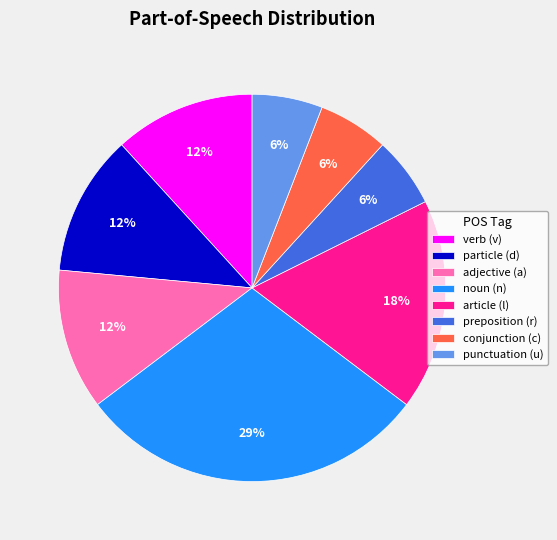

Which has a higher value, noun (n) or conjunction (c)?

noun (n)